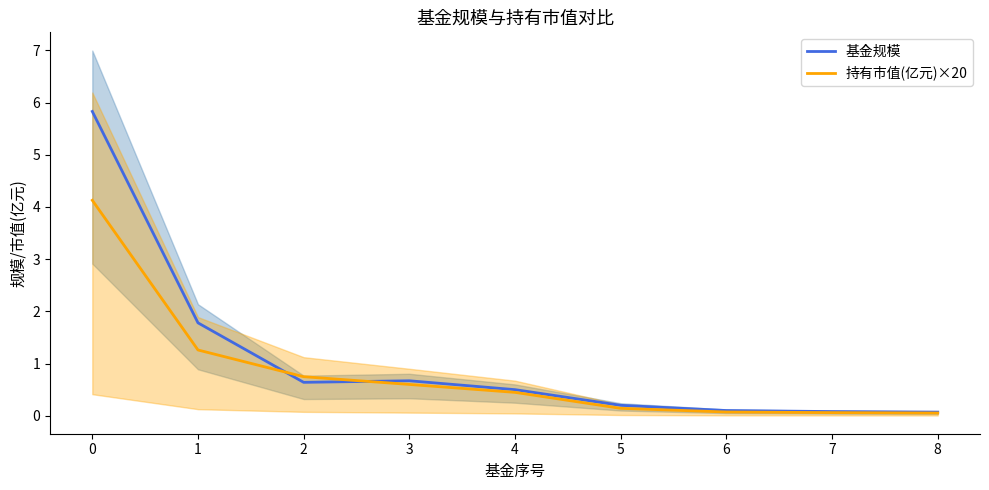

Reading right to left, list all the values displayed in this chart.

基金规模: 0.1	0.1	0.1	0.2	0.5	0.7	0.6	1.8	5.8
持有市值(亿元)×20: 0.1	0.1	0.1	0.1	0.4	0.6	0.7	1.3	4.1